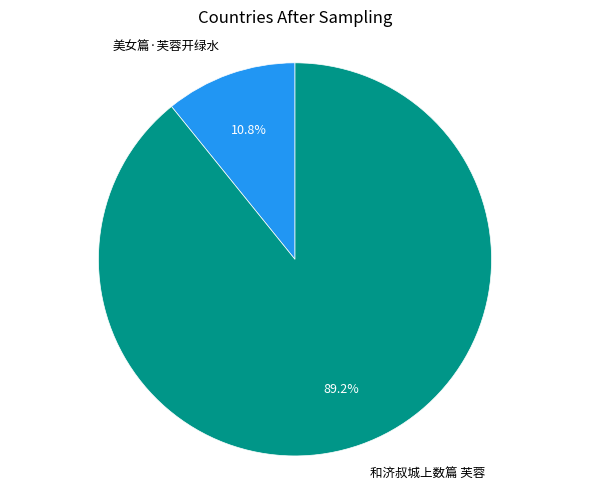

Which has a higher value, 和济叔城上数篇 芙蓉 or 美女篇·芙蓉开绿水?

和济叔城上数篇 芙蓉